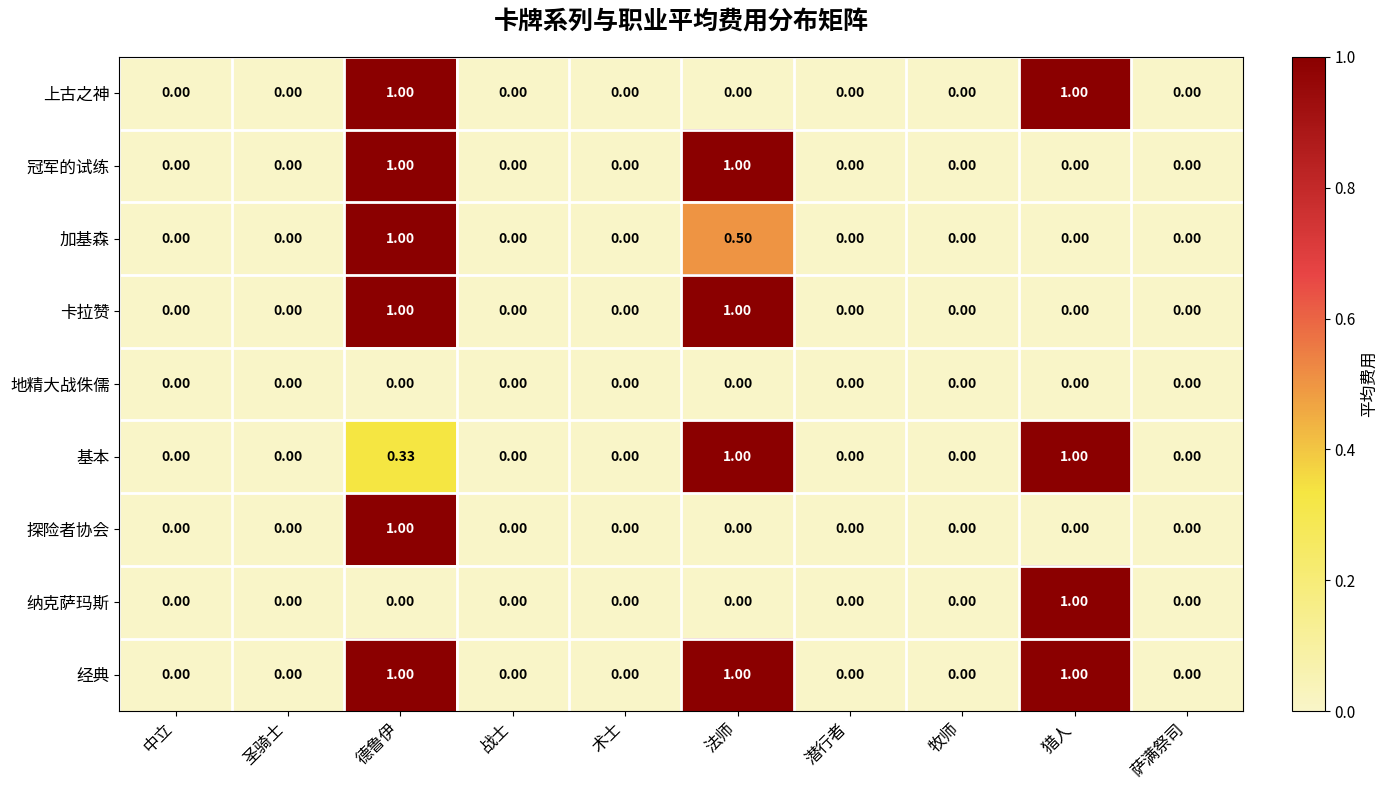

Which category has the highest value in the 纳克萨玛斯 series?

猎人